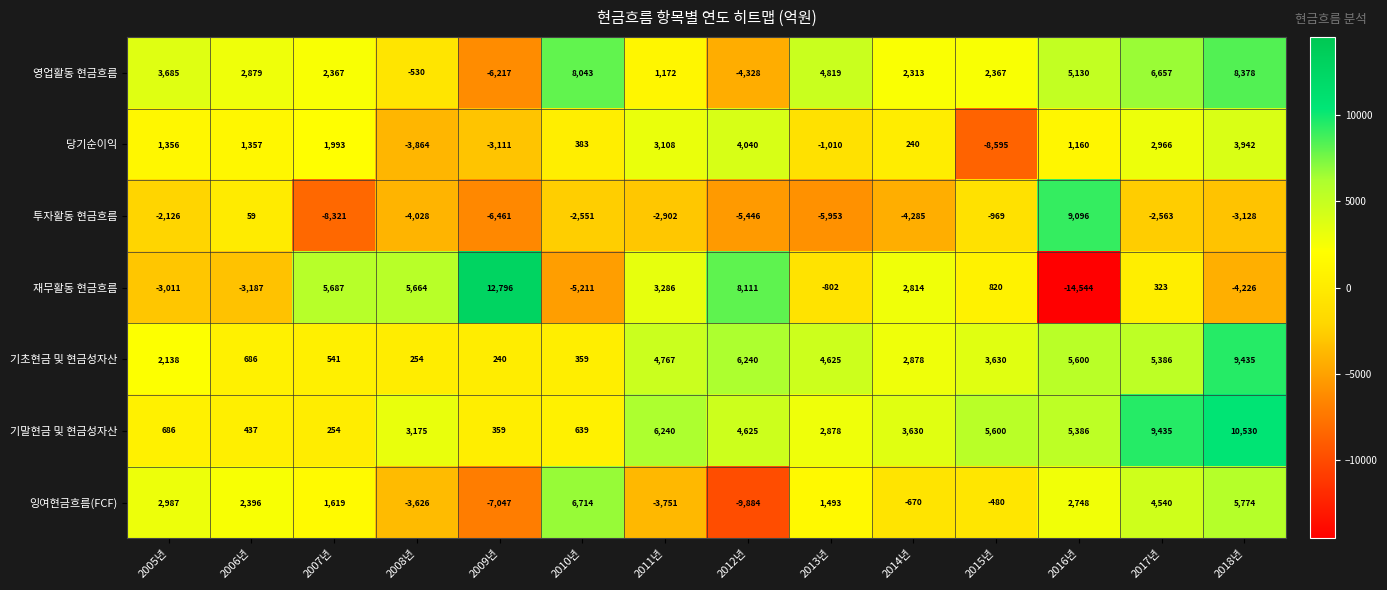

How many negative values does the 재무활동 현금흐름 series have?

6